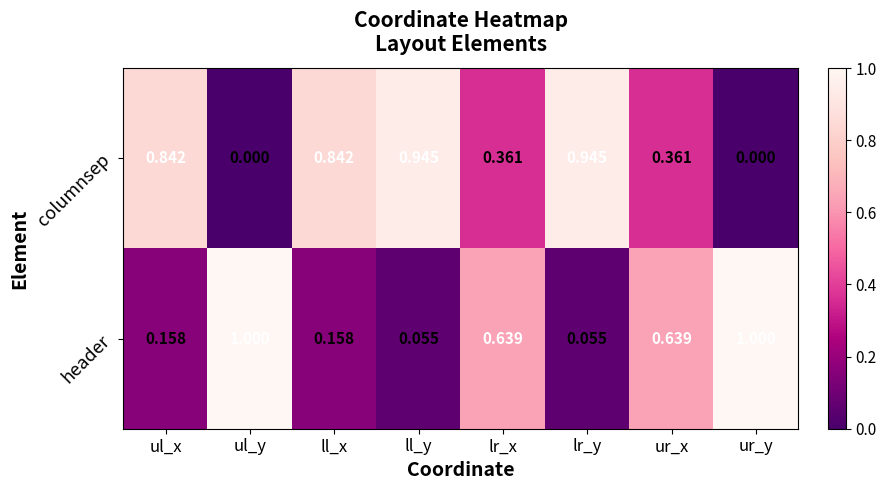

List the series in order of their overall mean, lowest first.

header, columnsep